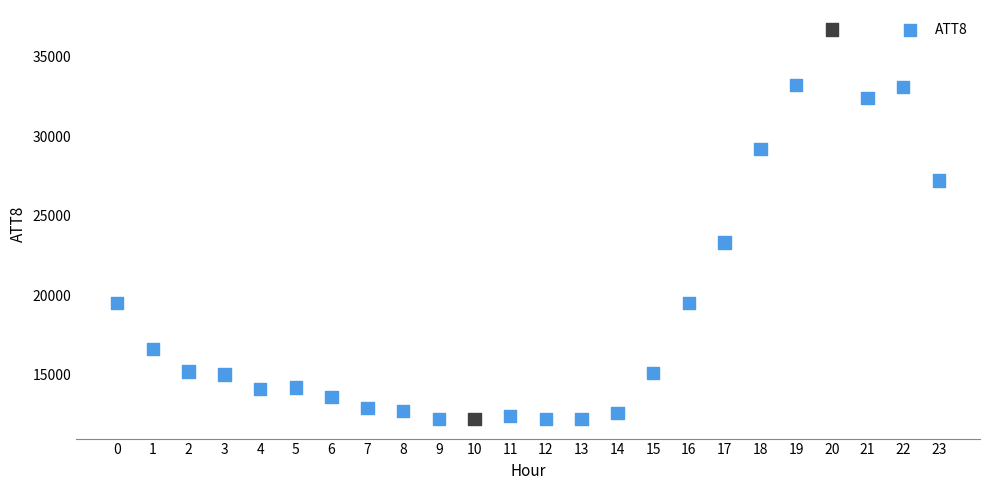

What Y value in the scatter plot is closest to 24450?

23300